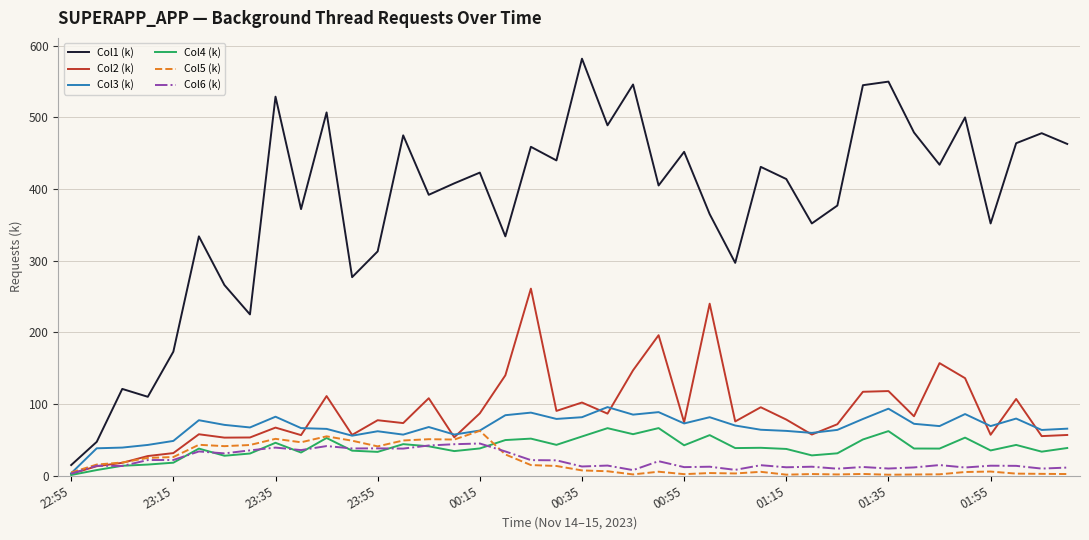

Which series has the widest spread of values?

Col1 (k)